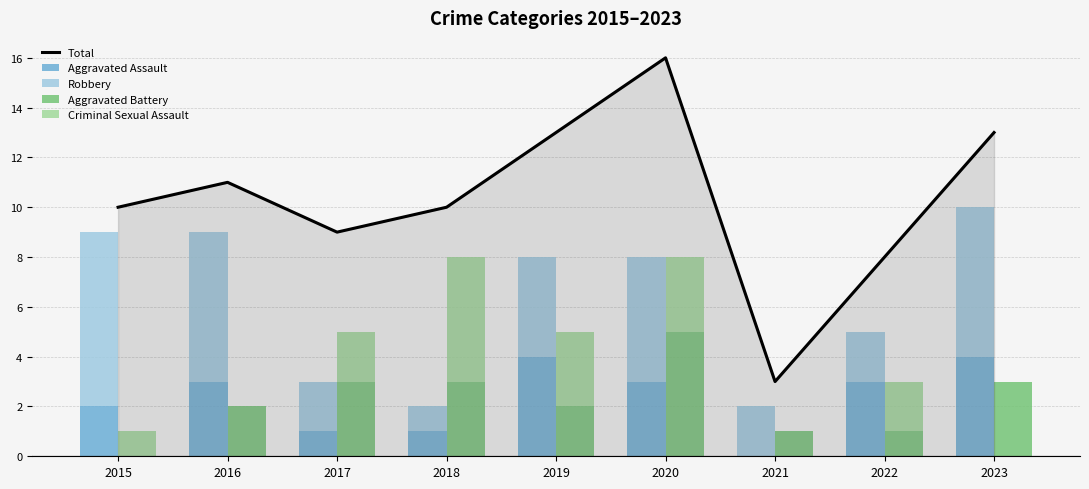

What is the difference between the highest and lowest values at 2019?

11